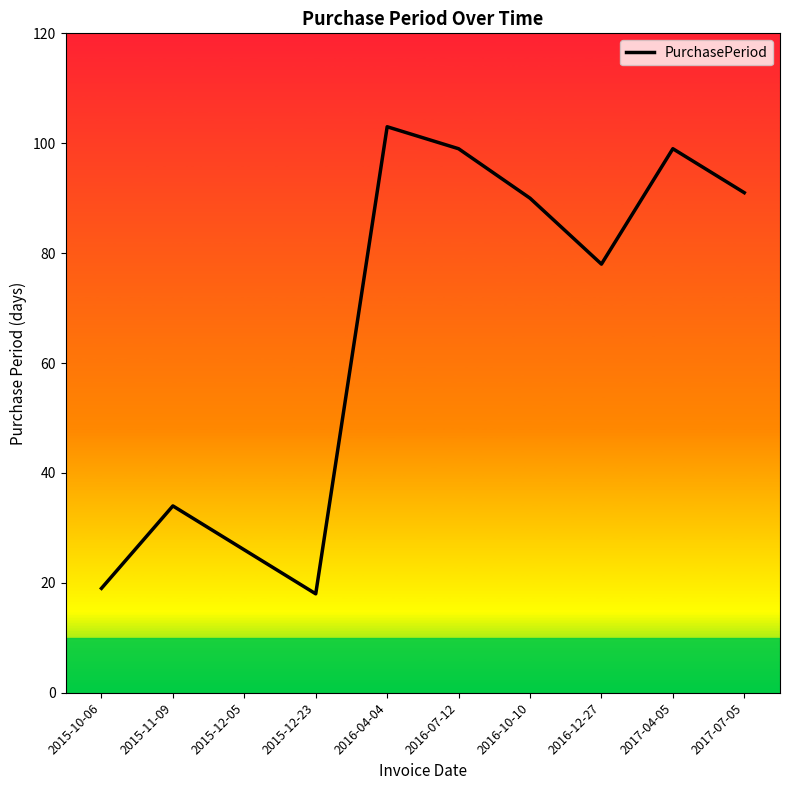

What position from the right is 2015-12-23?

7